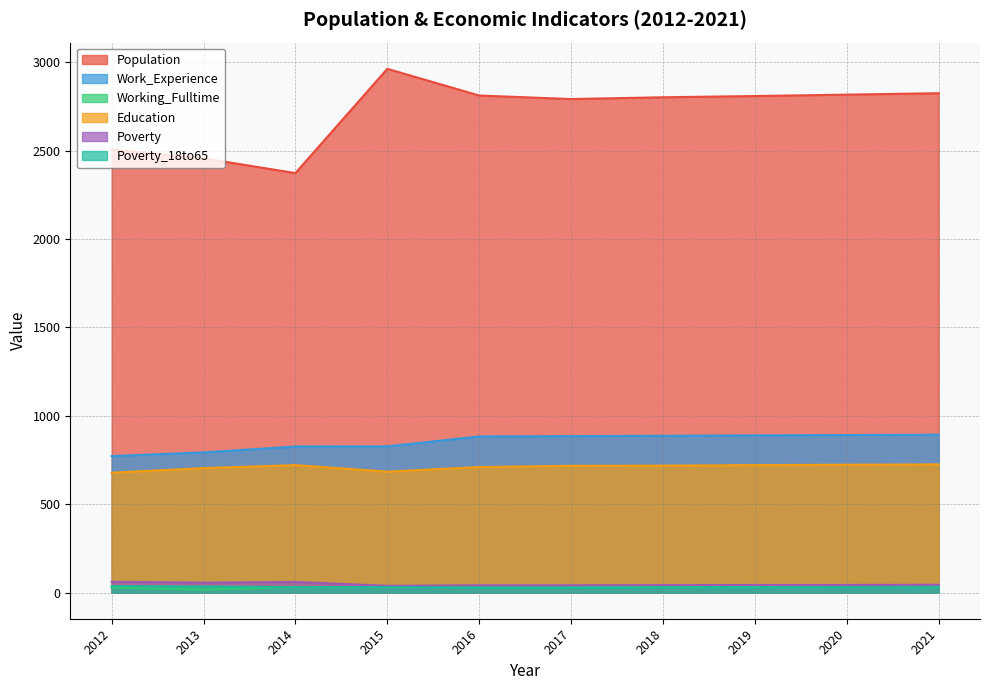

True or false: Education has more than 2 points higher than both neighbors.

False